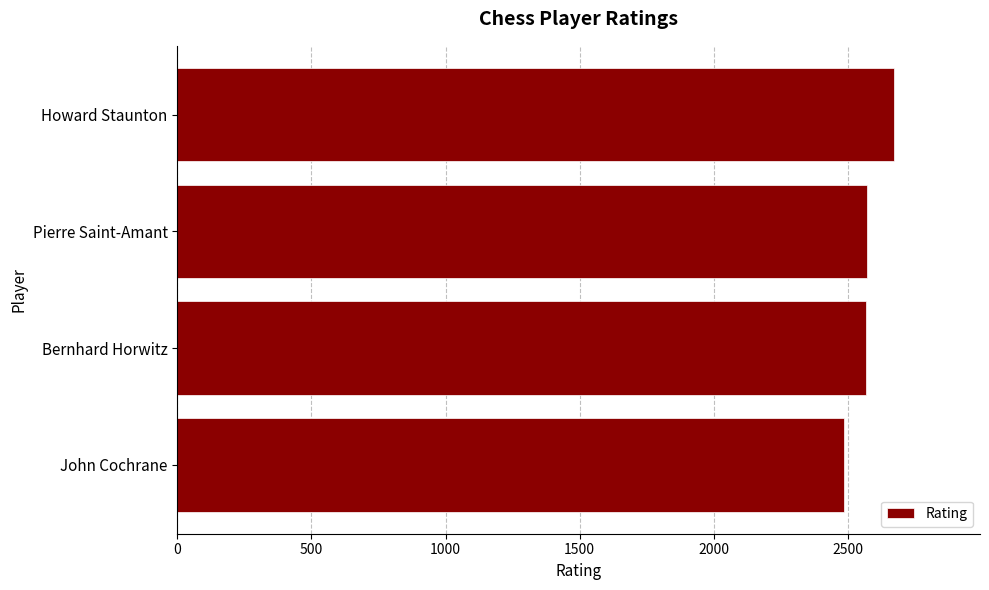

What is the label of the 3rd bar from the top?

Bernhard Horwitz